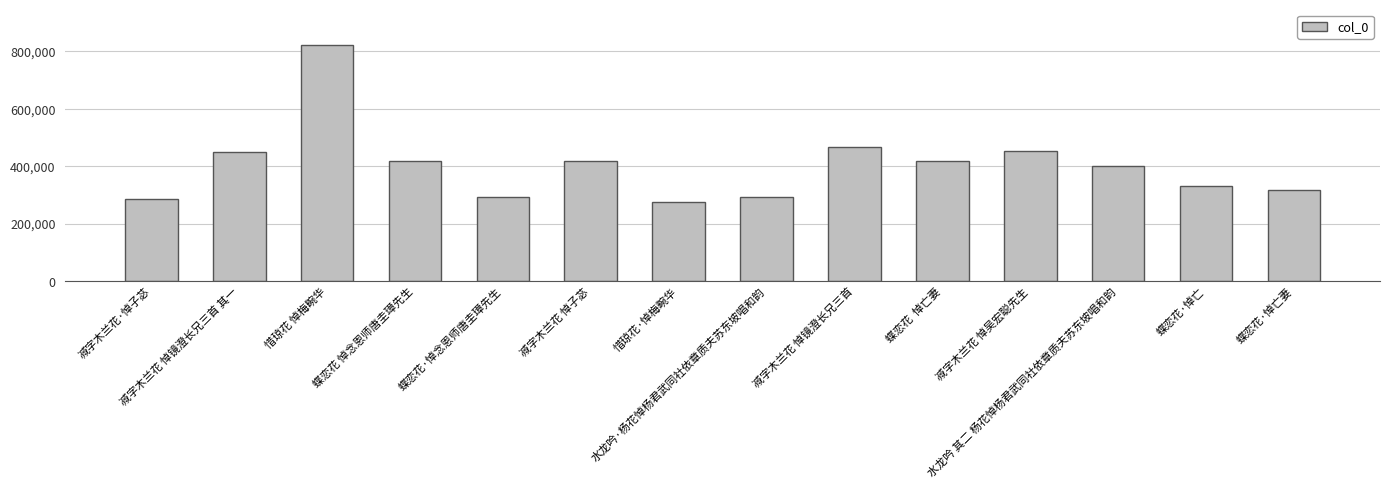

Between 水龙吟 其二 杨花悼杨君武同社依章质夫苏东坡唱和韵 and 减字木兰花 悼子苾, which is larger?

减字木兰花 悼子苾